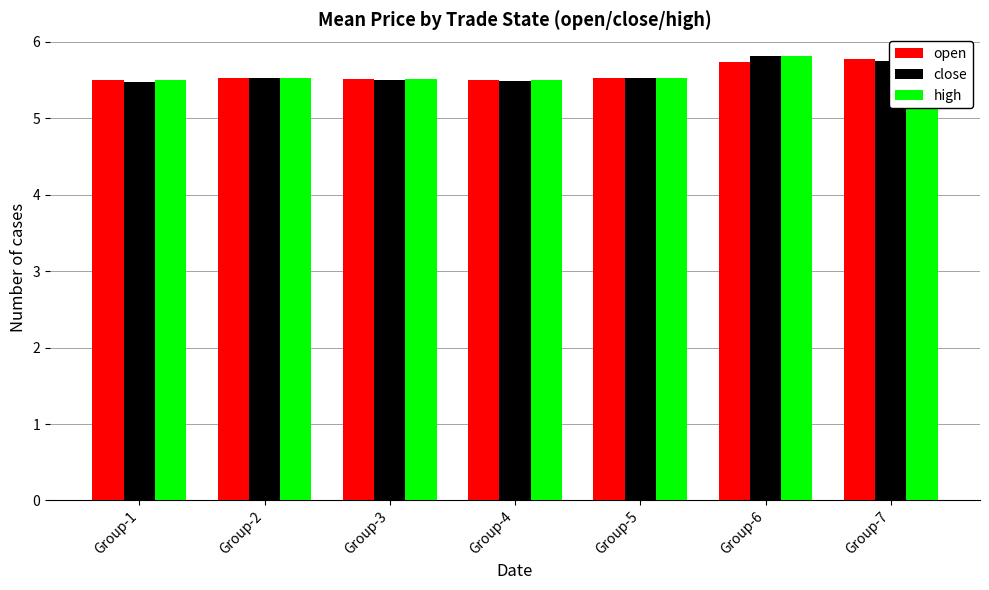

Is the value of open at Group-7 greater than the value of close at Group-4?

Yes